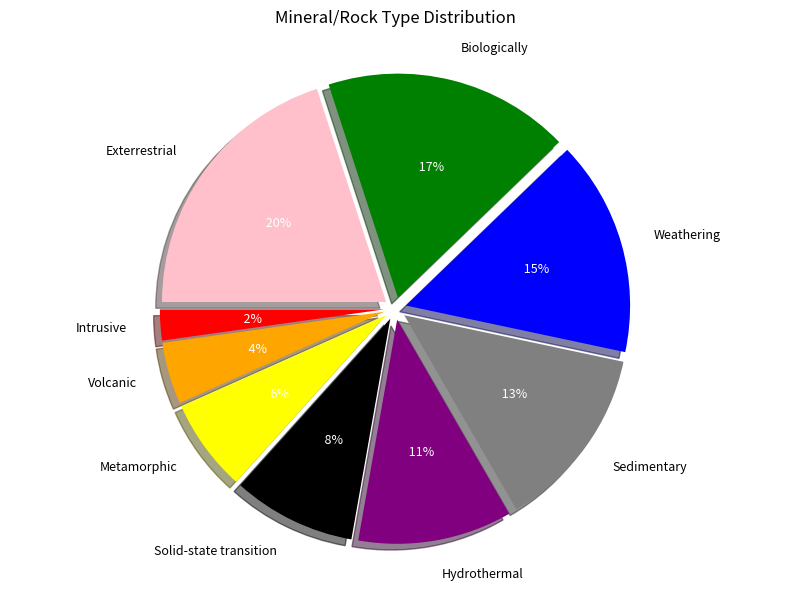

To the nearest percent, what is the difference between the largest and smallest slice percentages?

18%